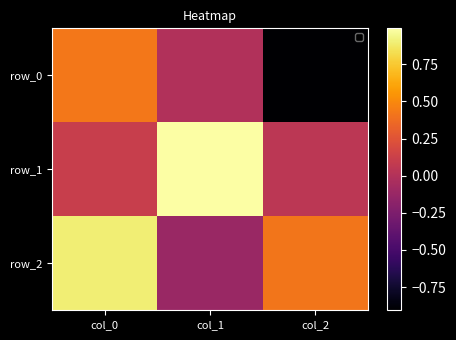

True or false: row_2 has a value of 0.4 at col_2.

True